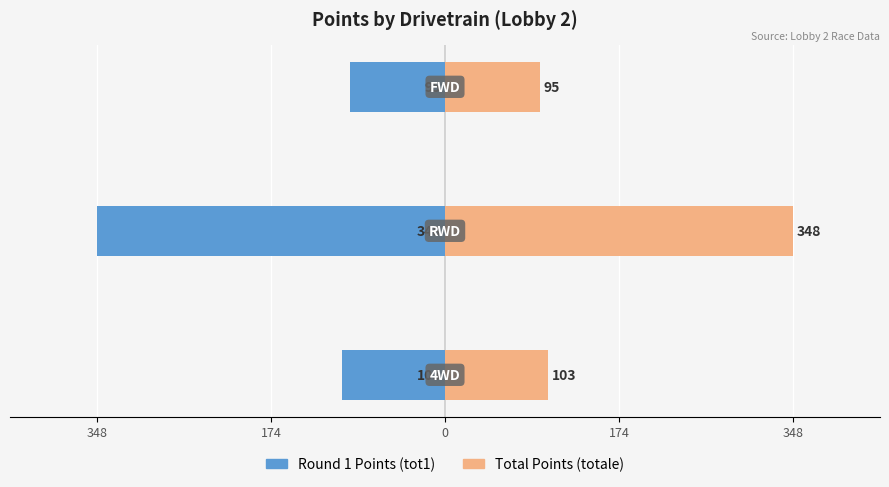

At 0, list the series in order from smallest to largest.

Round 1 Points (tot1), Total Points (totale)